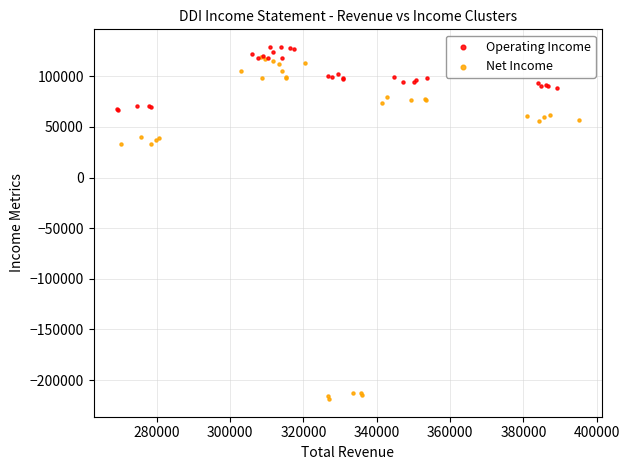

Which series reaches the maximum Y coordinate?

Operating Income